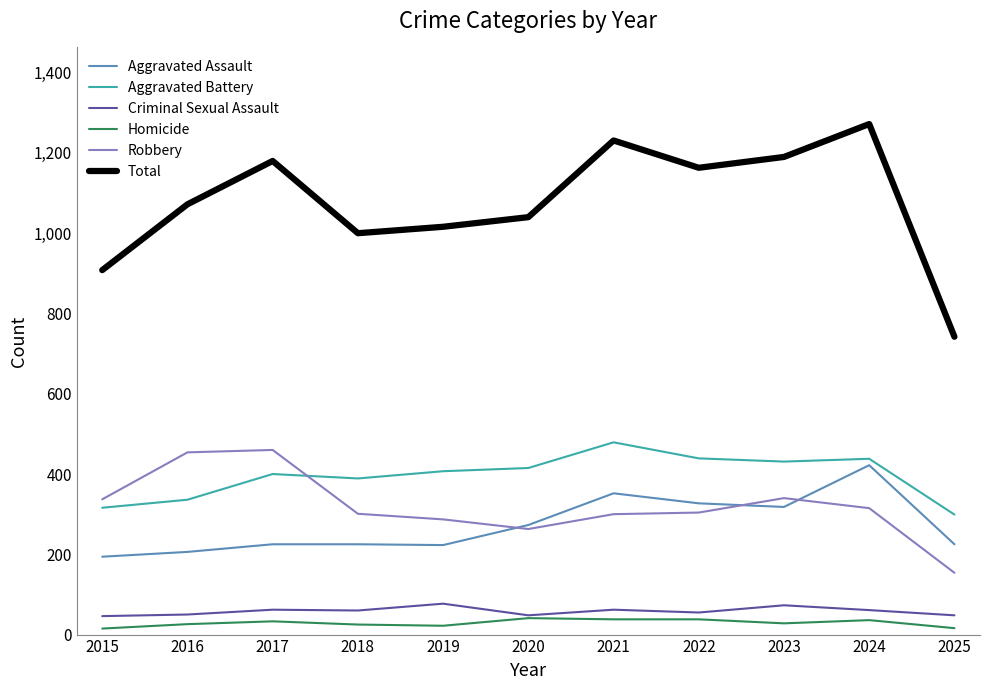

True or false: Homicide and Robbery intersect in this chart.

False